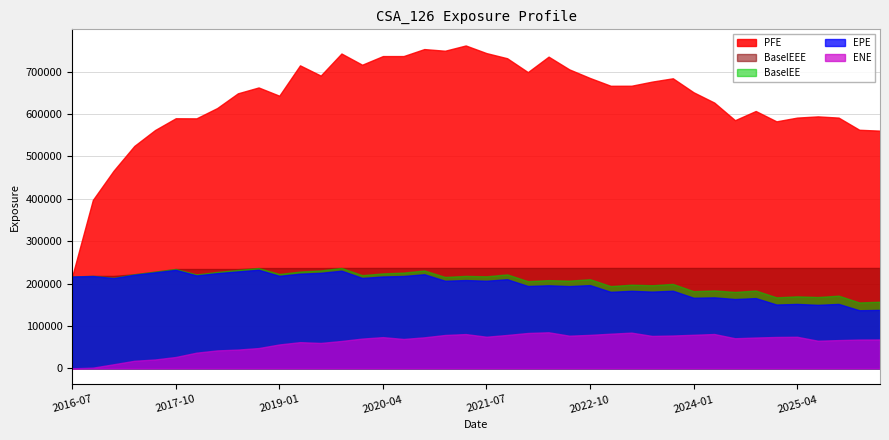

Where is BaselEEE nearest to the value 226654?

2017-07-03